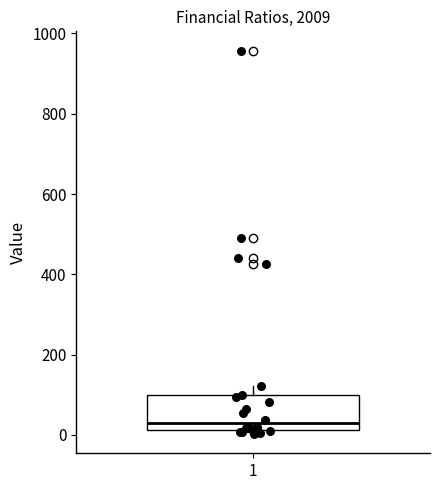

Where is the upper edge of the box at x = 1 on the y-axis? The values are not printed on the chart, so give them approximately, as read against the axis.

100